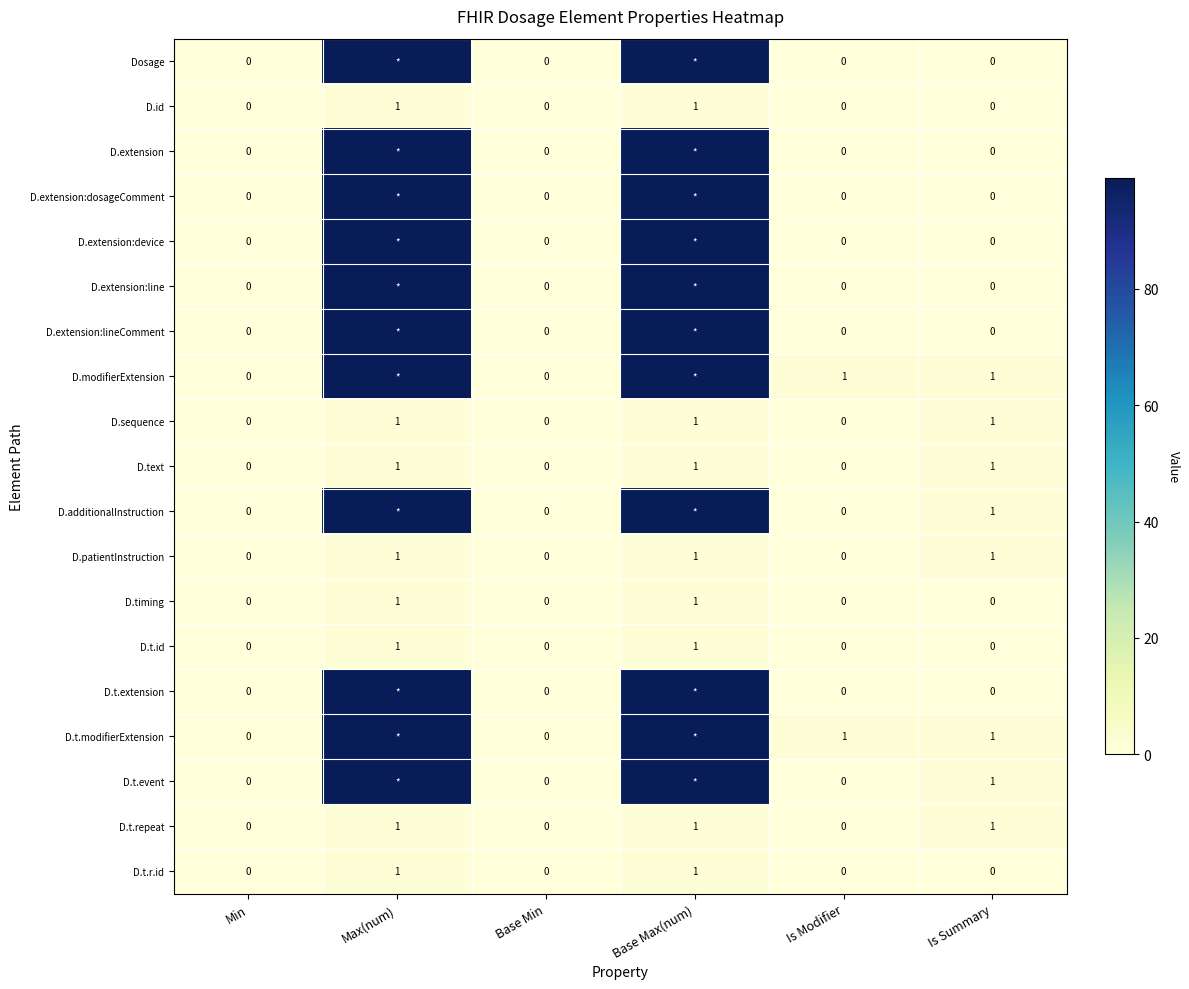

What is the total value across all series at Is Summary?

8